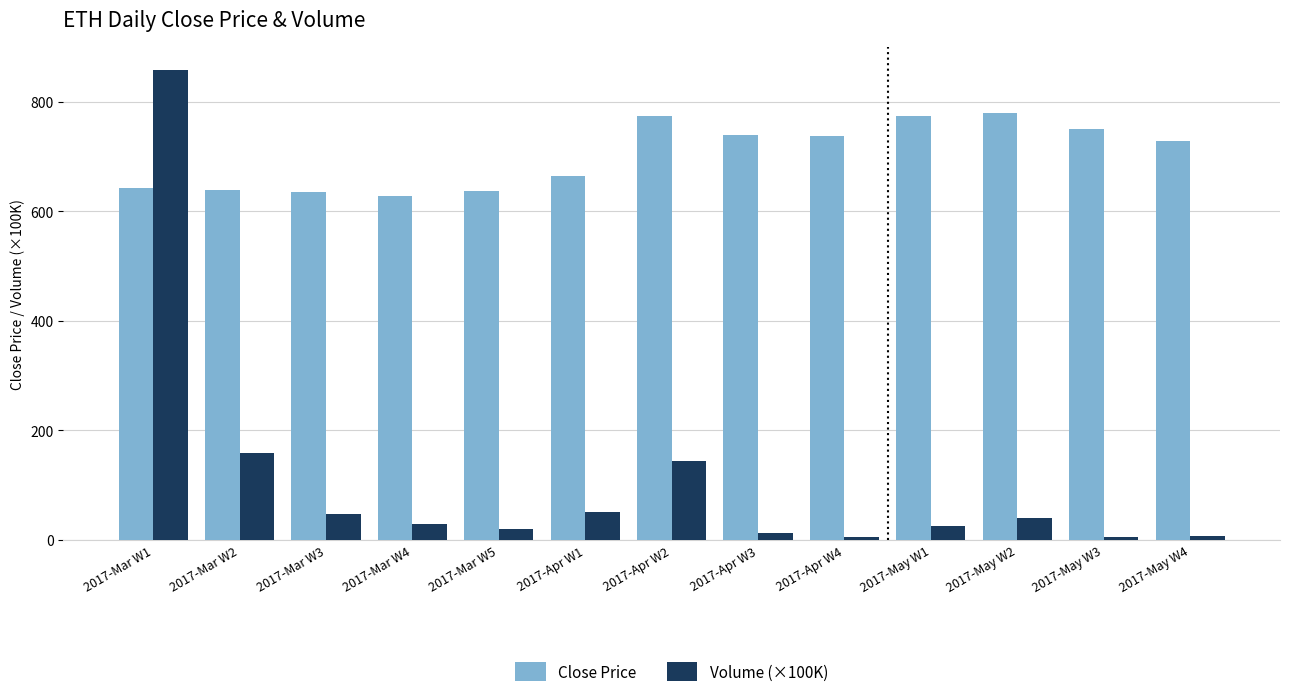

Rank the series at 2017-May W1 from lowest to highest value.

Volume (×100K), Close Price